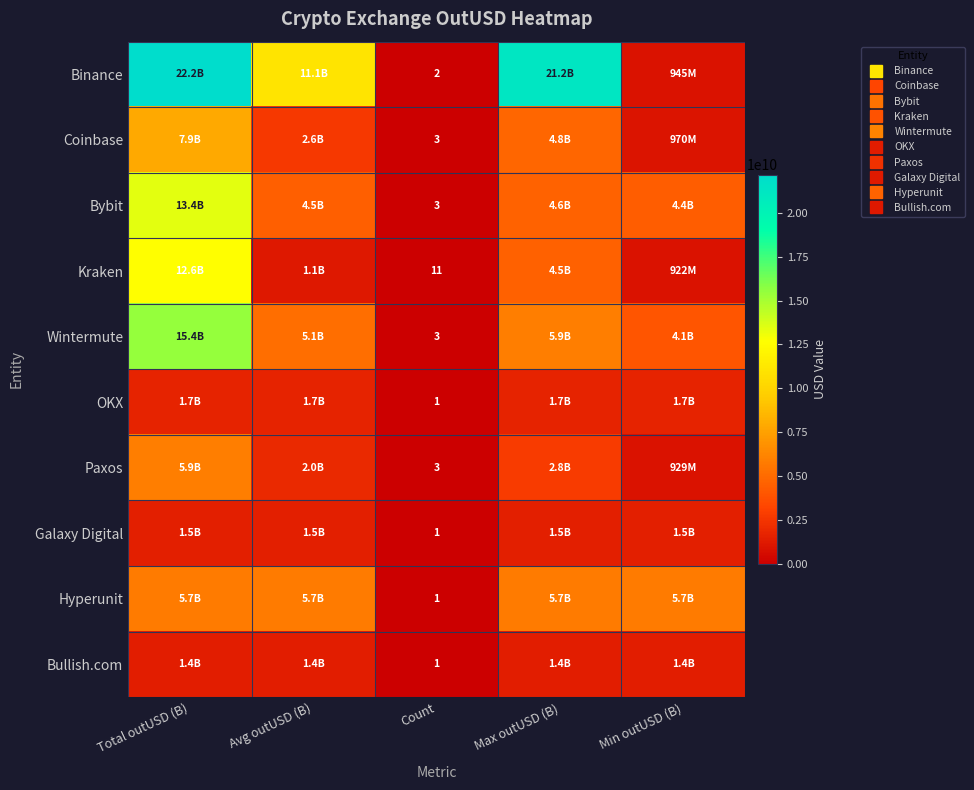

What is the average value of the Paxos series?

2335664497.6